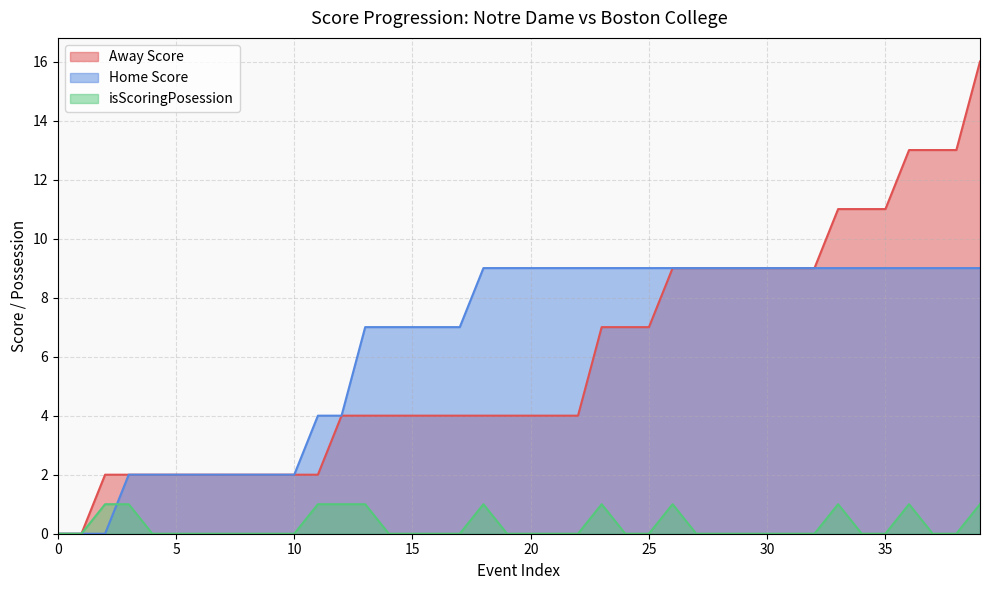

What is the value of the Away Score point at the 34th from the left?

11